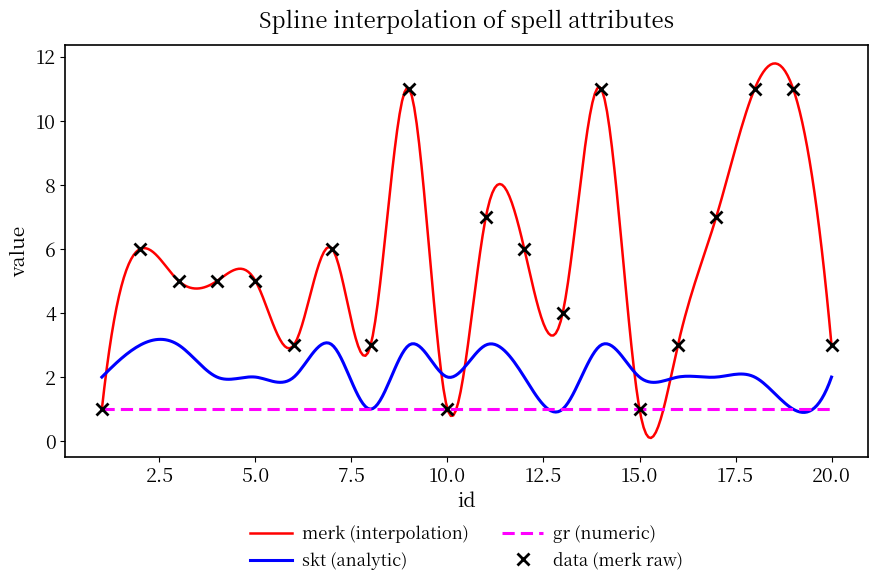

How many merk values are between 3 and 7?

13